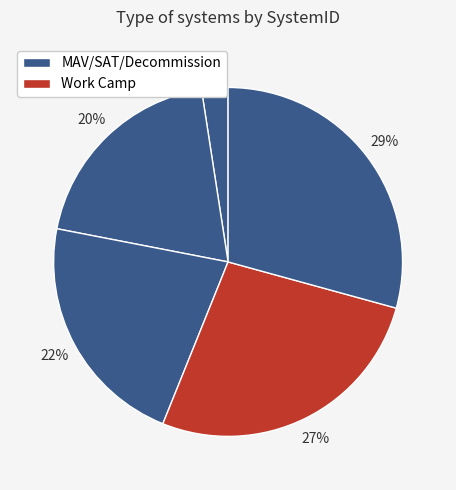

Count the number of slices in the pie.

5